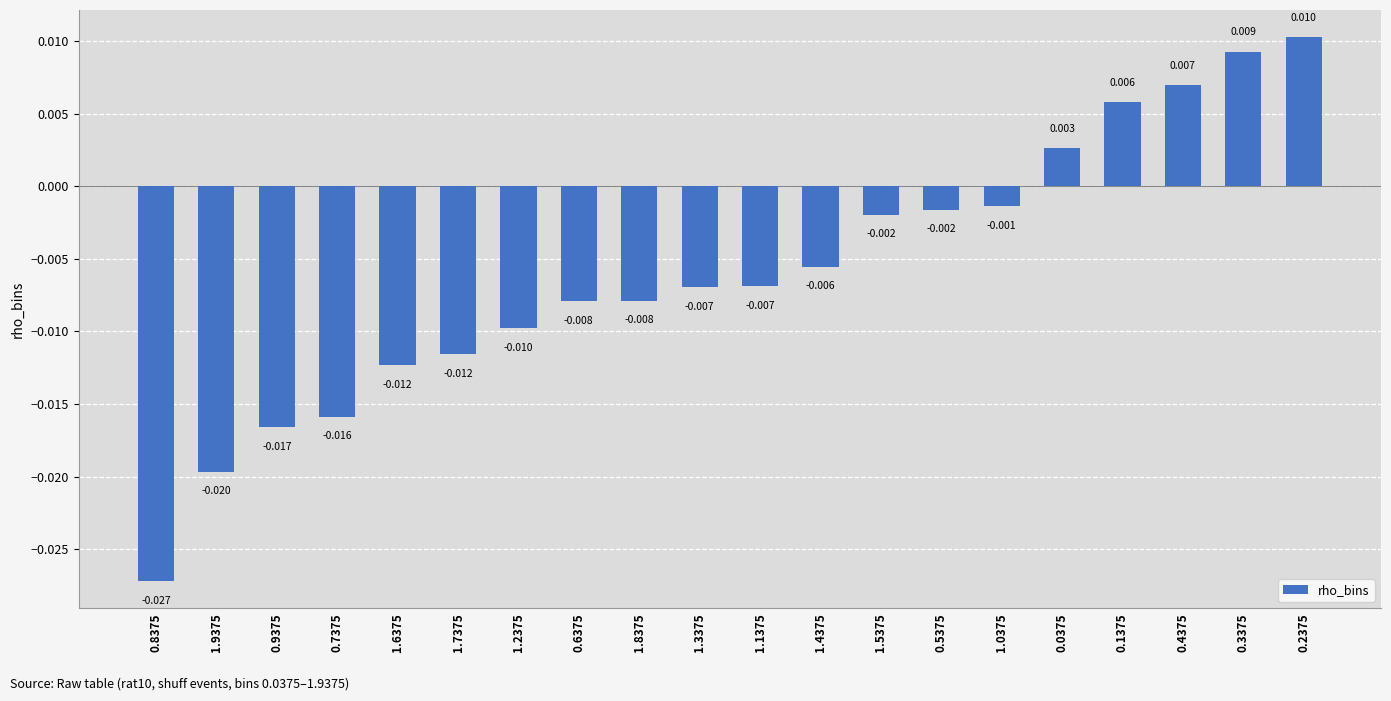

The chart shows a value of -0.0 at 0.8375. True or false?

True